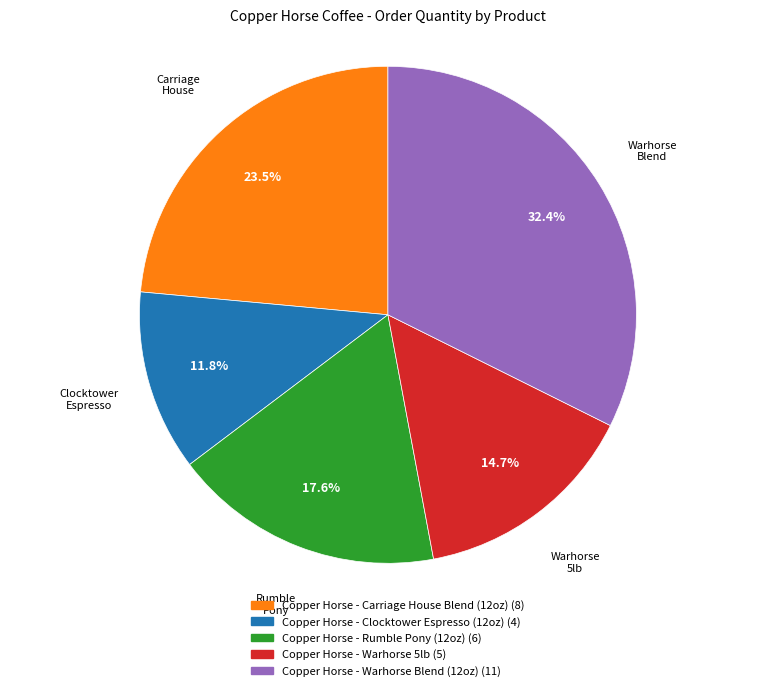

Does any single category account for the majority?

No